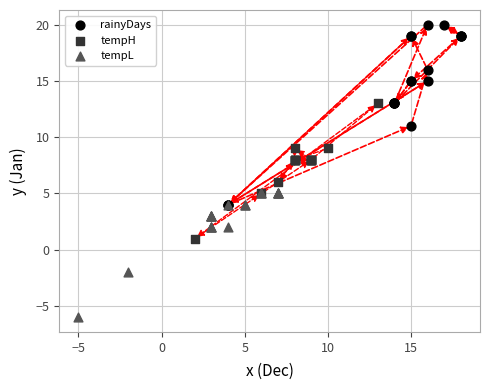

Which series has the largest Y range (max minus min)?

rainyDays